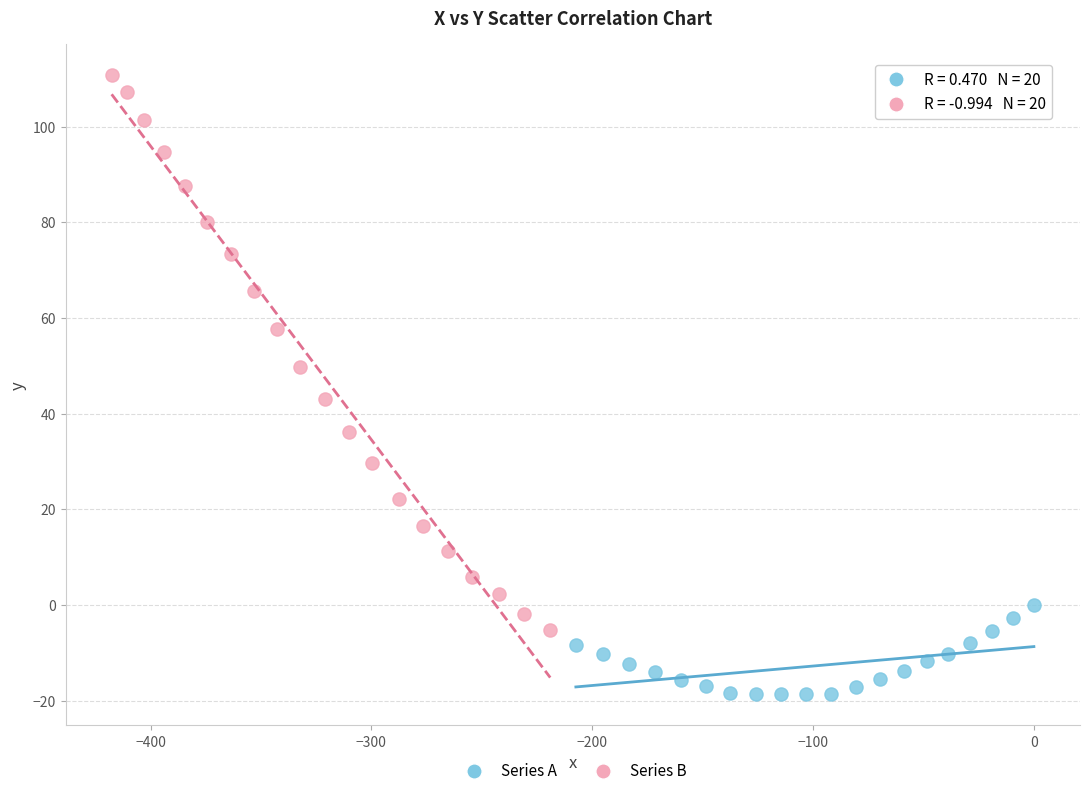

Which series has the largest Y range (max minus min)?

Series B